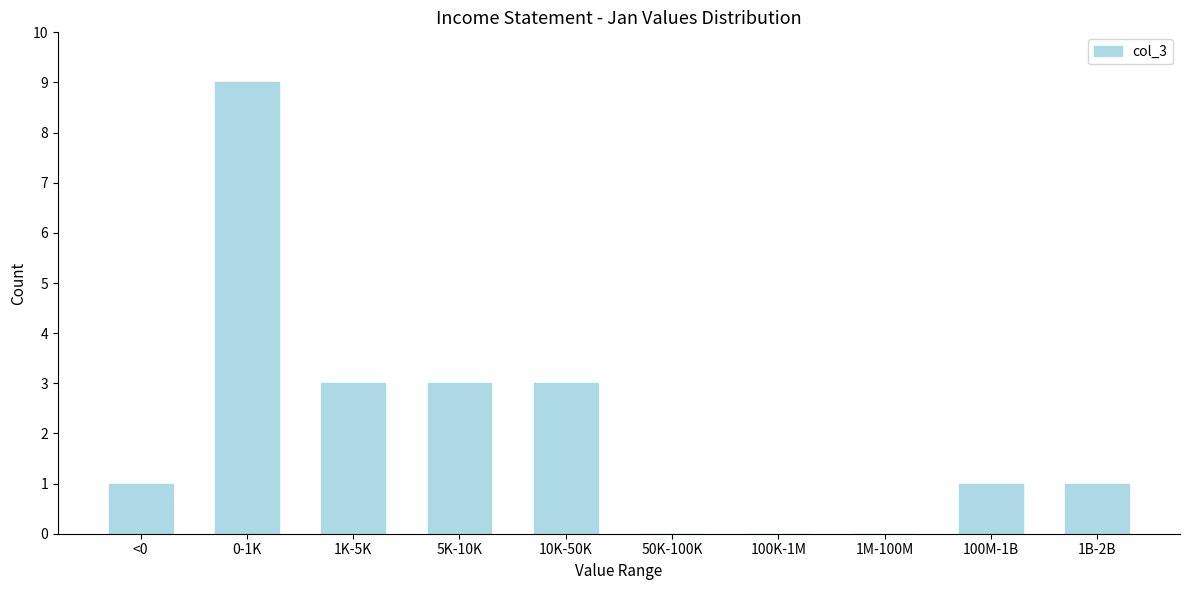

Reading left to right, what are all the values shown in this chart?

<0=1	0-1K=9	1K-5K=3	5K-10K=3	10K-50K=3	50K-100K=0	100K-1M=0	1M-100M=0	100M-1B=1	1B-2B=1